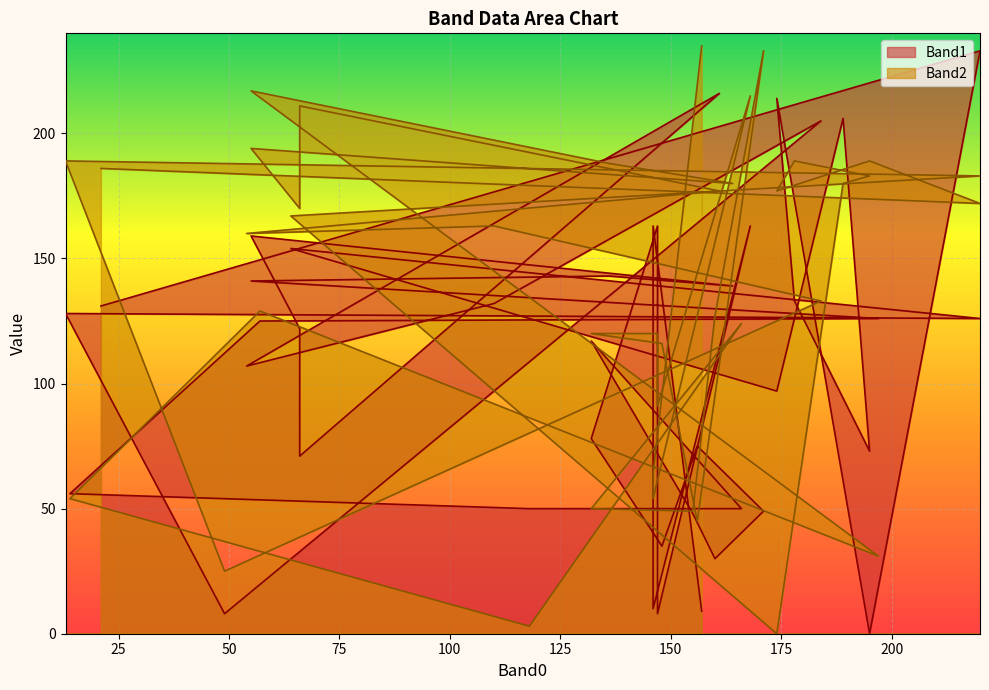

How many data points in Band2 are above 167?

19